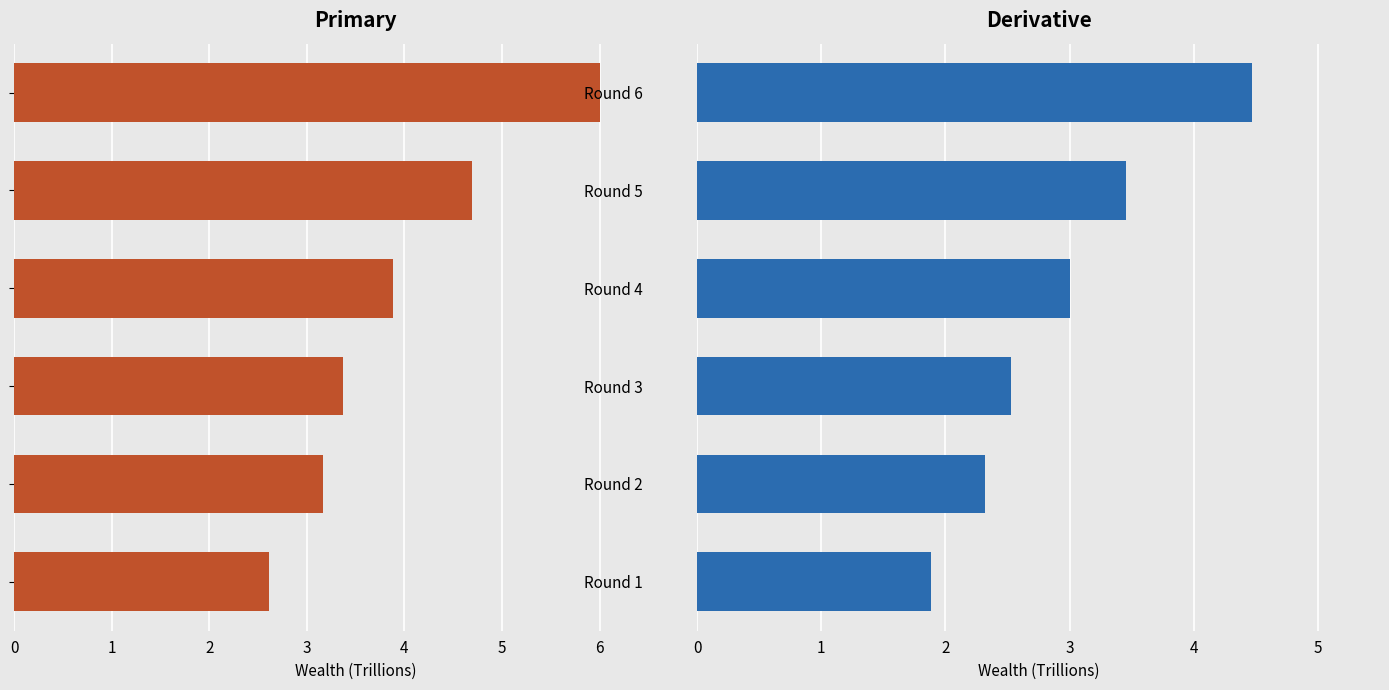

What is the difference between the maximum and minimum values in the Total Wealth (totwlth, ind=0) series?

3.4